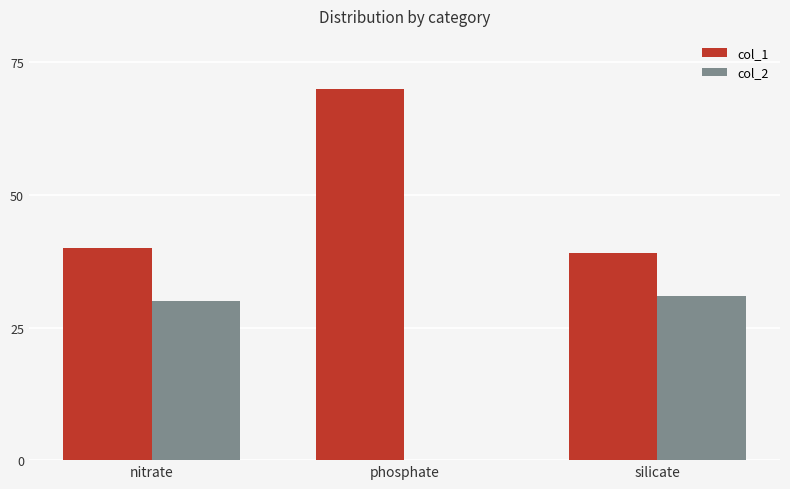

What is the maximum value for col_2?

31